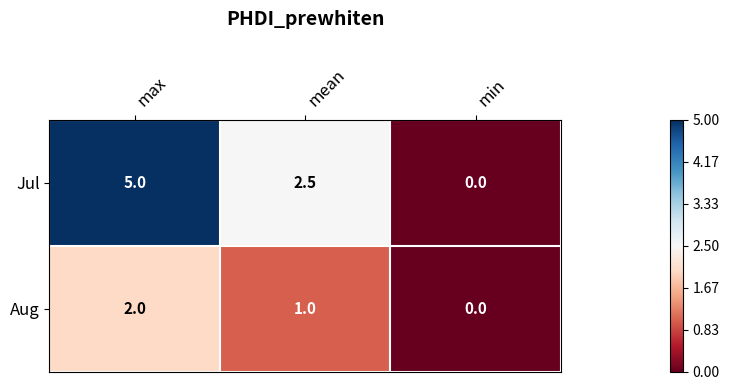

At which label does Aug reach its minimum?

min